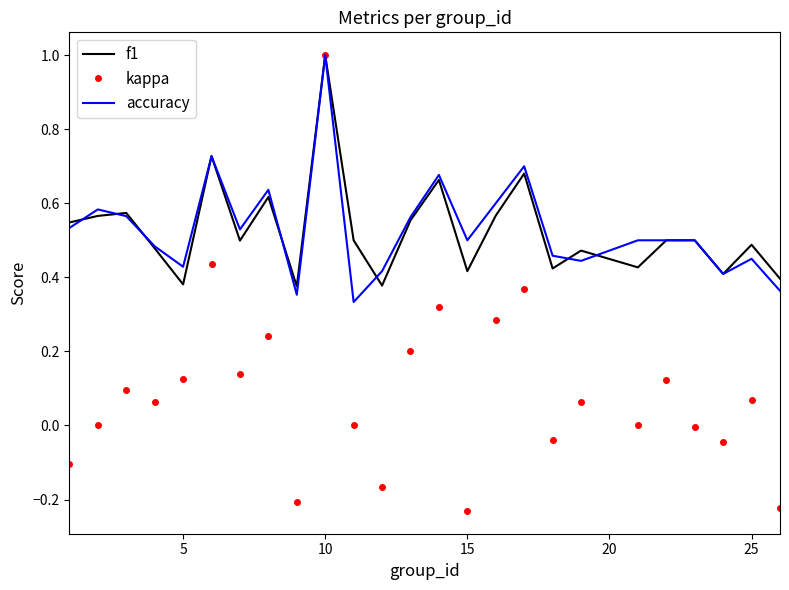

What is the greatest value displayed?

1.0